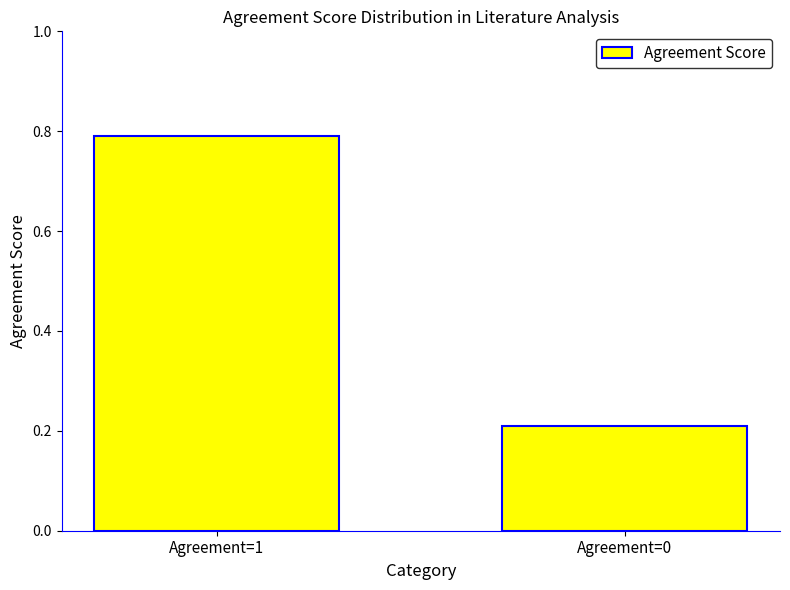

Rank the categories by value from highest to lowest.

Agreement=1, Agreement=0